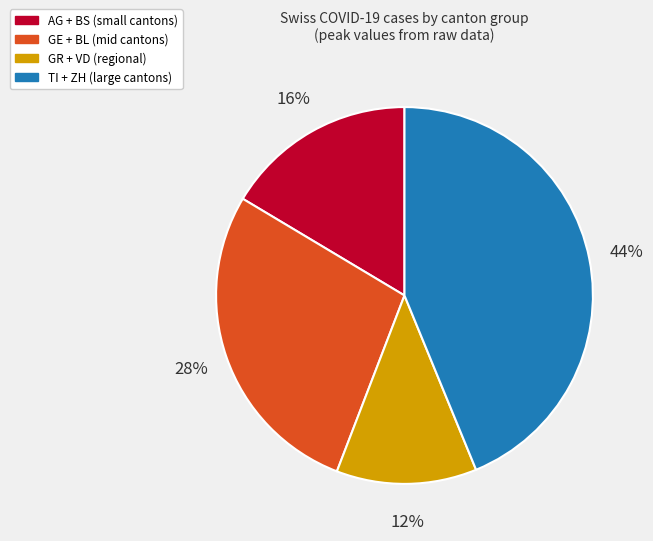

To the nearest percent, what portion does TI + ZH (large cantons) represent?

44%